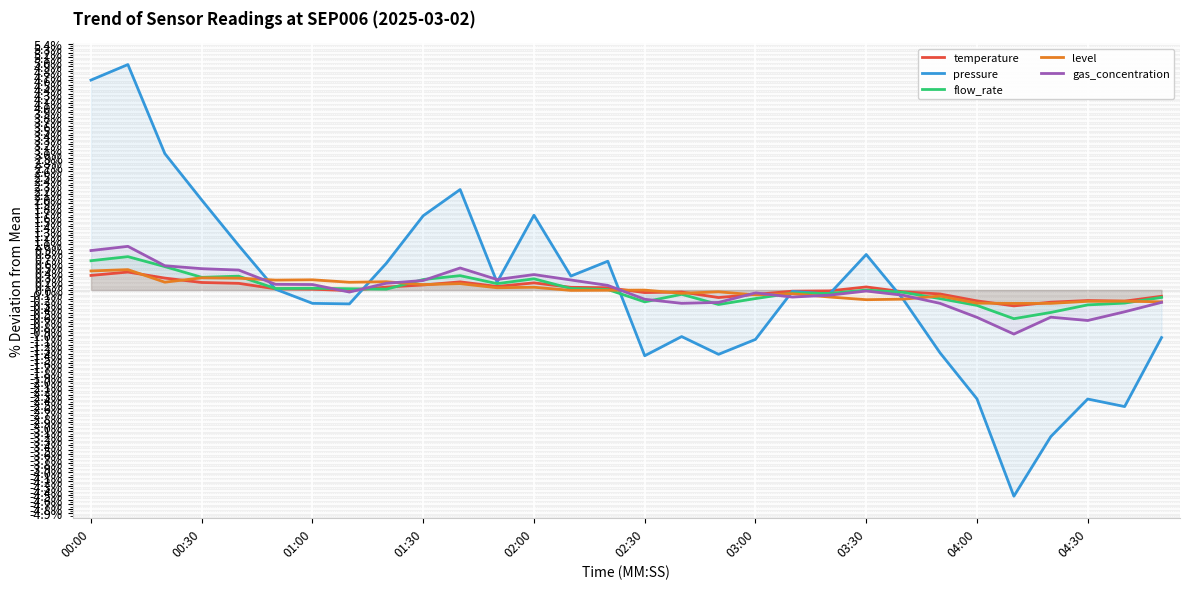

What is the highest value of the gas_concentration series?

1.0